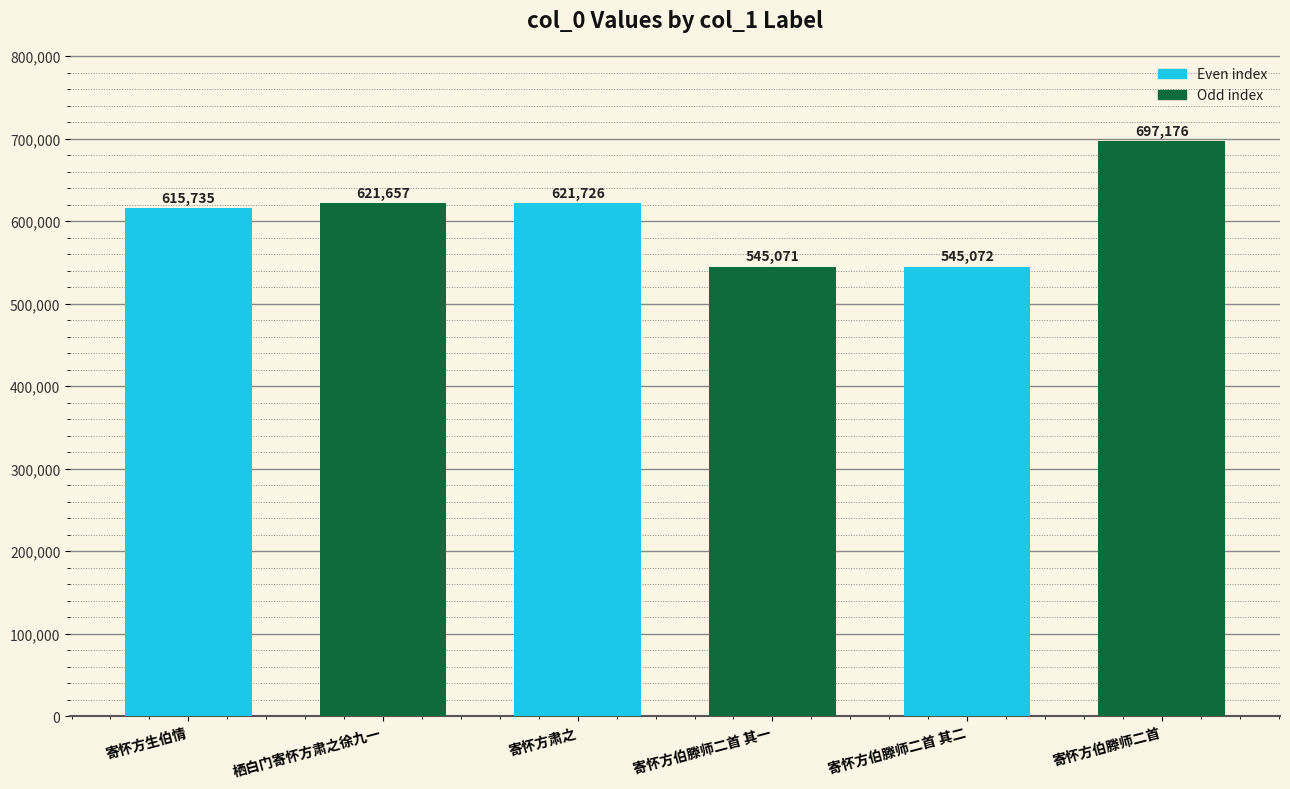

What is the difference between the maximum and minimum values?

152105